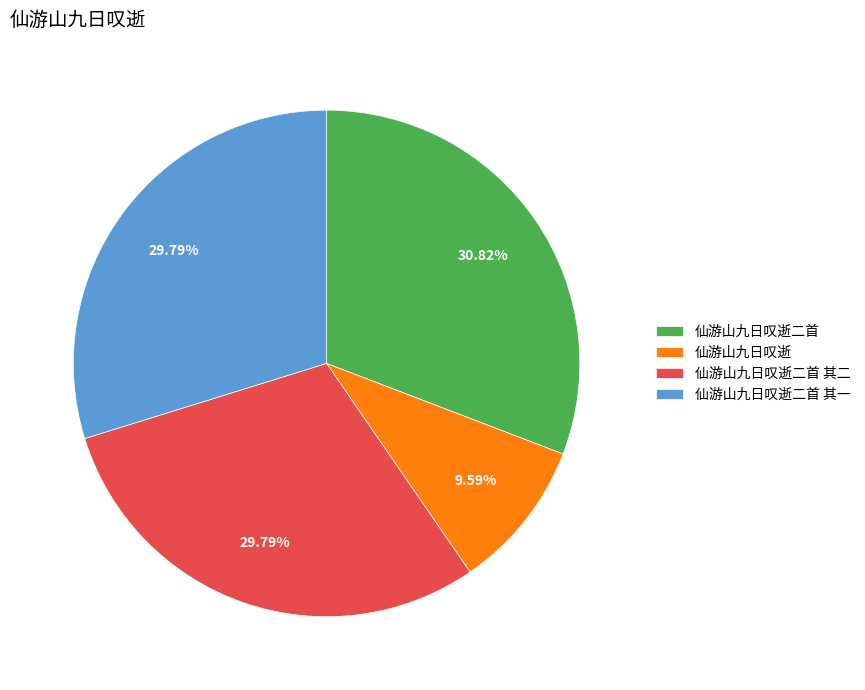

What percentage is the 仙游山九日叹逝二首 其一 slice, to the nearest percent?

30%